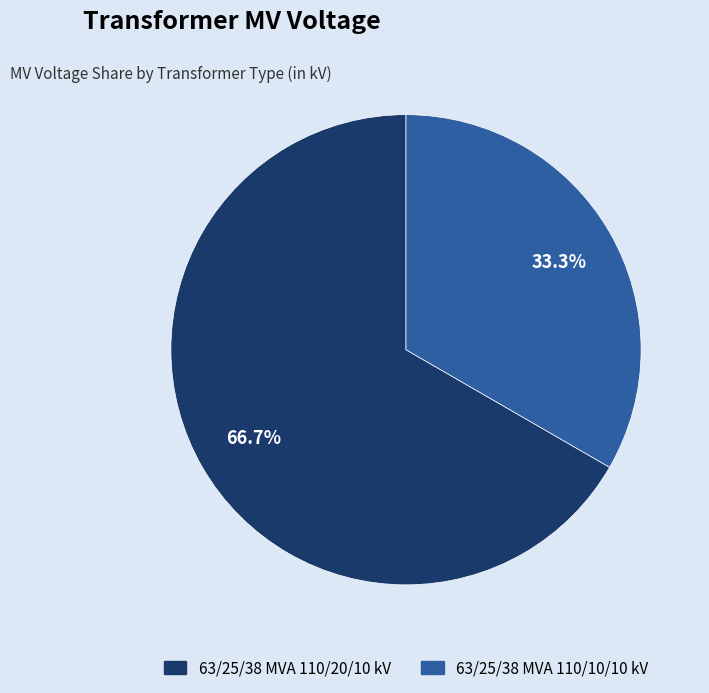

Which category has the biggest portion of the pie?

63/25/38 MVA 110/20/10 kV